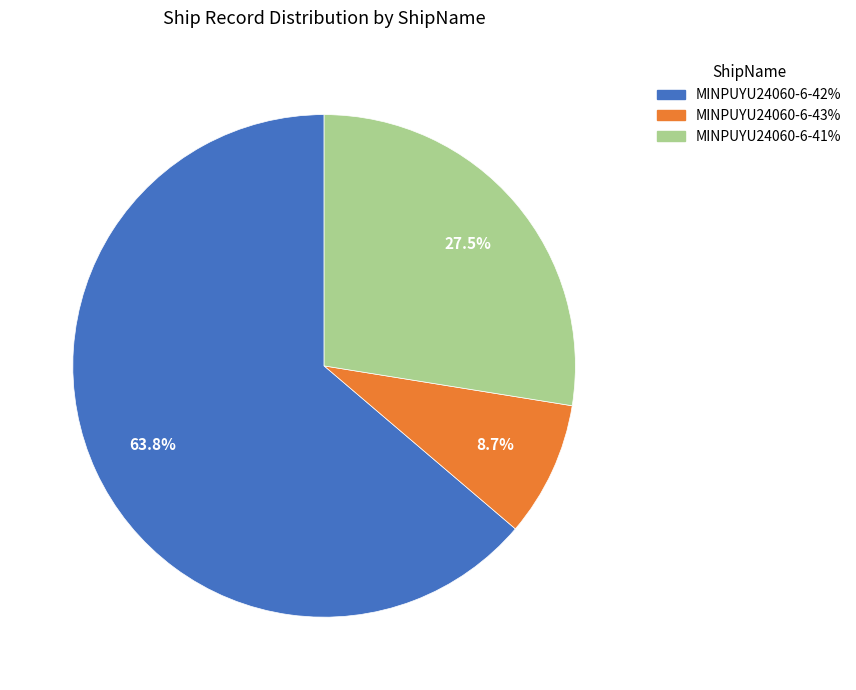

Approximately how many times larger is the value at MINPUYU24060-6-43% compared to MINPUYU24060-6-41%?

0.3